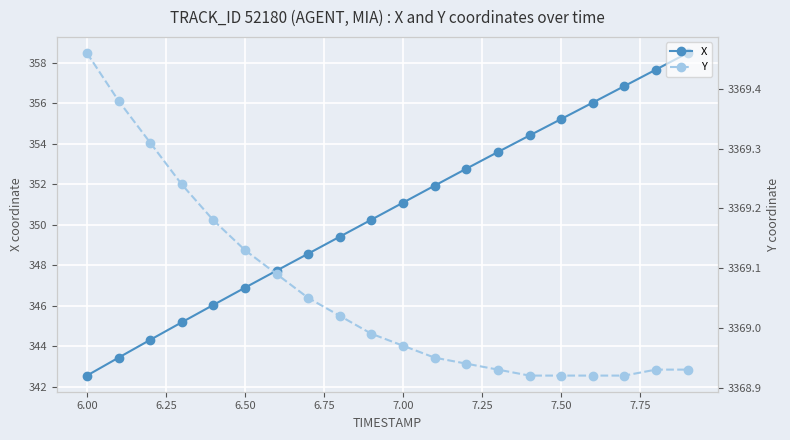

True or false: X and Y cross at least once.

False